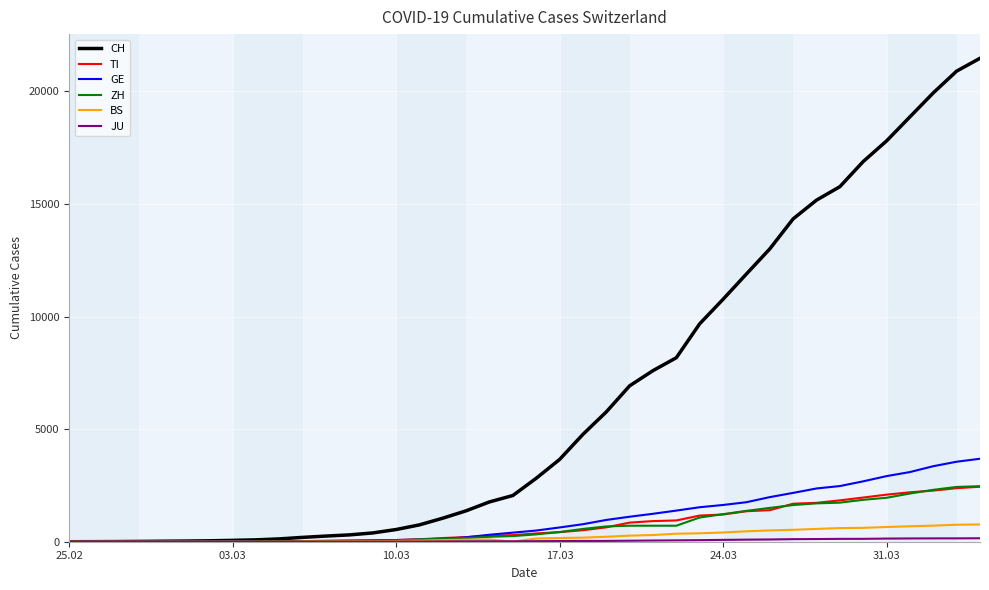

What is the greatest value displayed?

21469